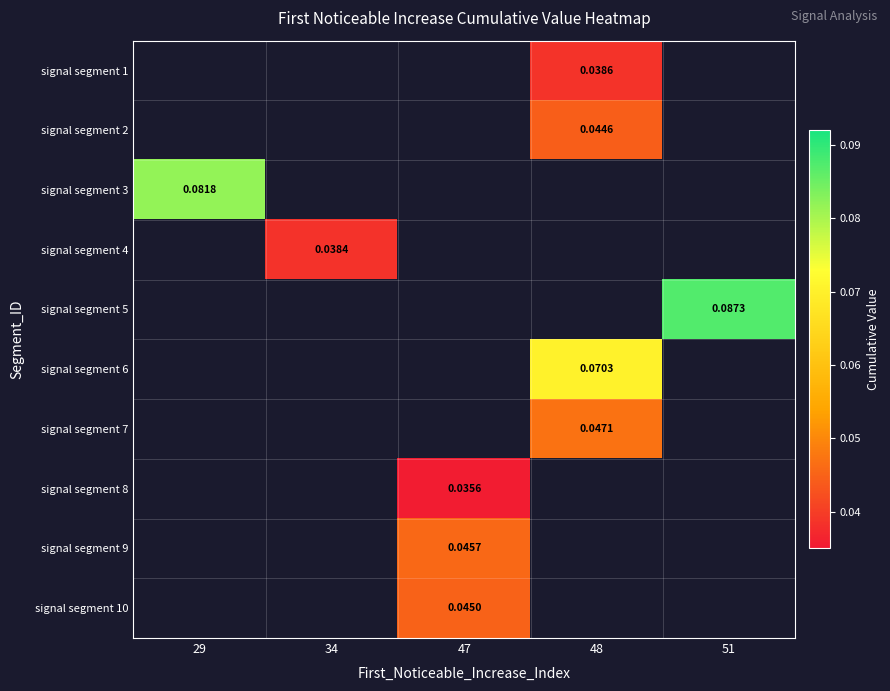

Where is signal segment 3 nearest to the value 0?

29